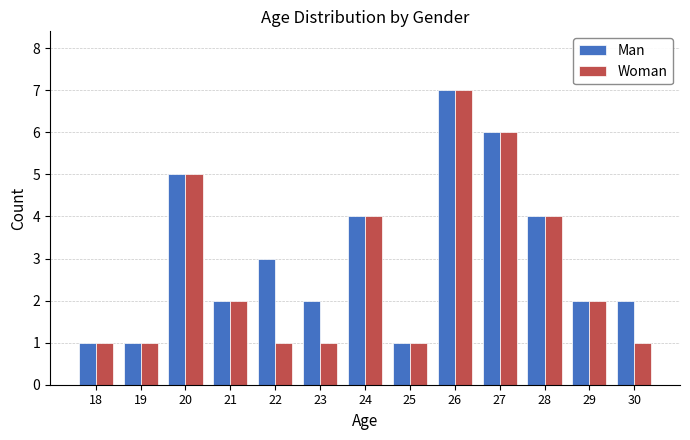

How many values in the Woman series are below 2?

6